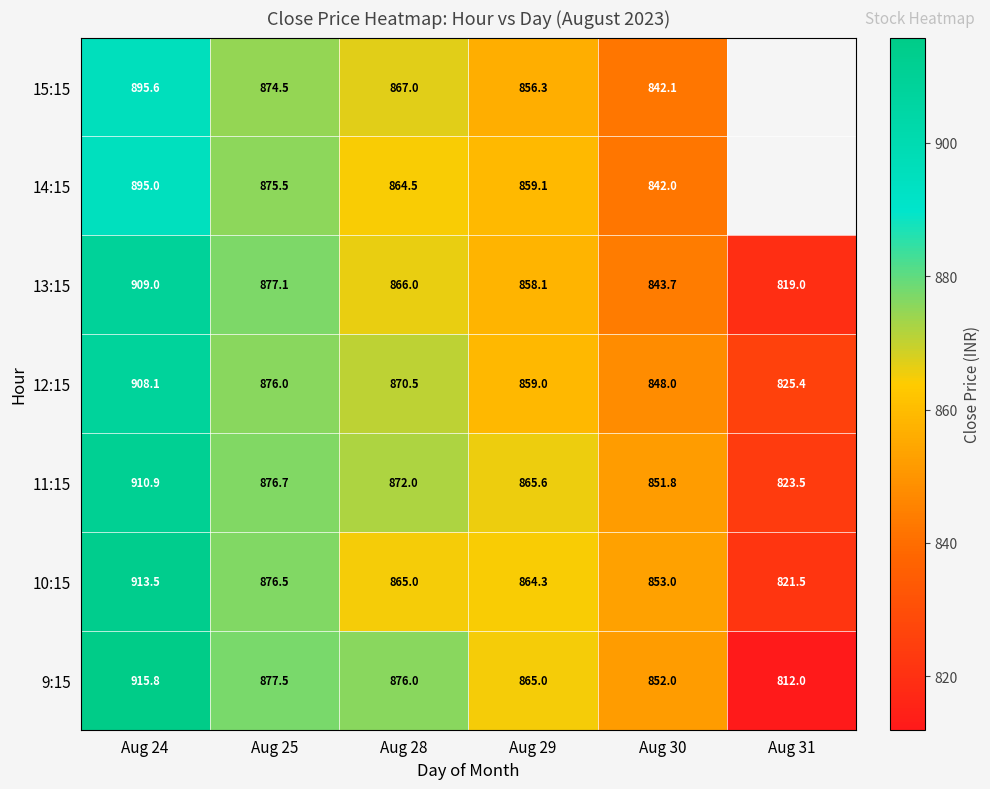

At how many categories does at least one series exceed 863?

4